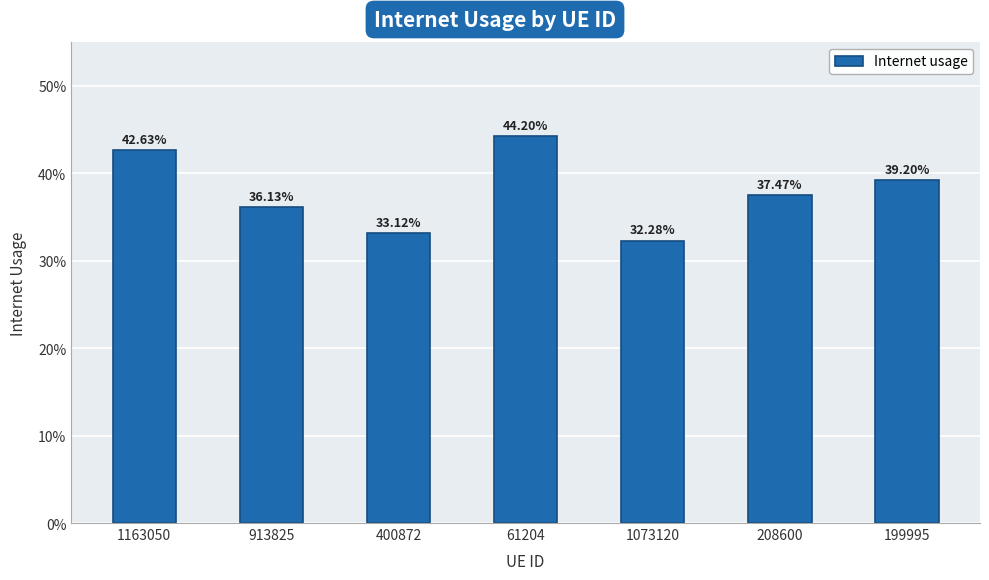

What is the sum of the values at 1163050 and 913825?

0.8